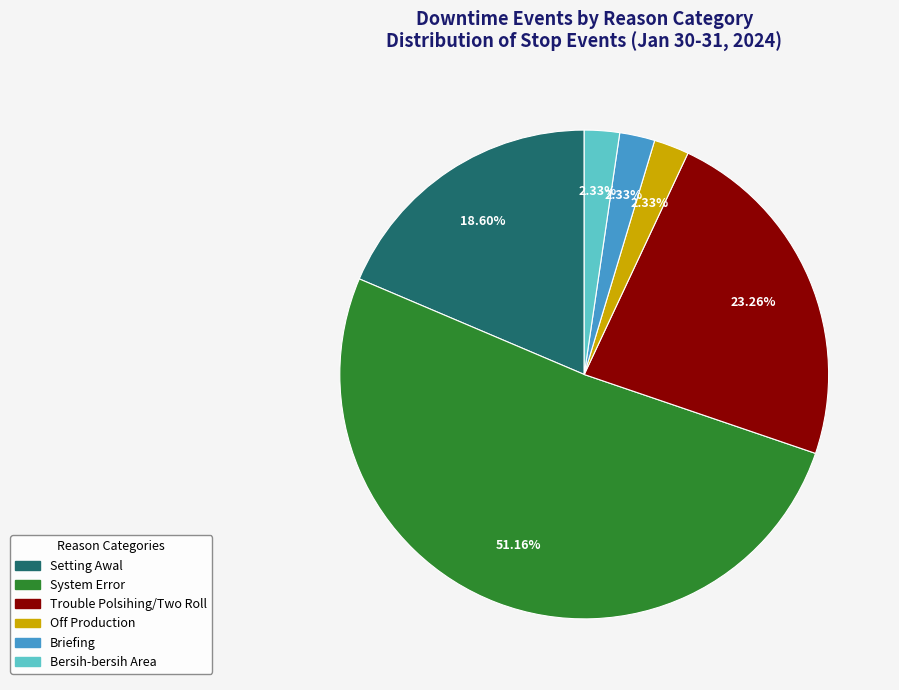

Is the sum of Bersih-bersih Area and Trouble Polsihing/Two Roll greater than half?

No